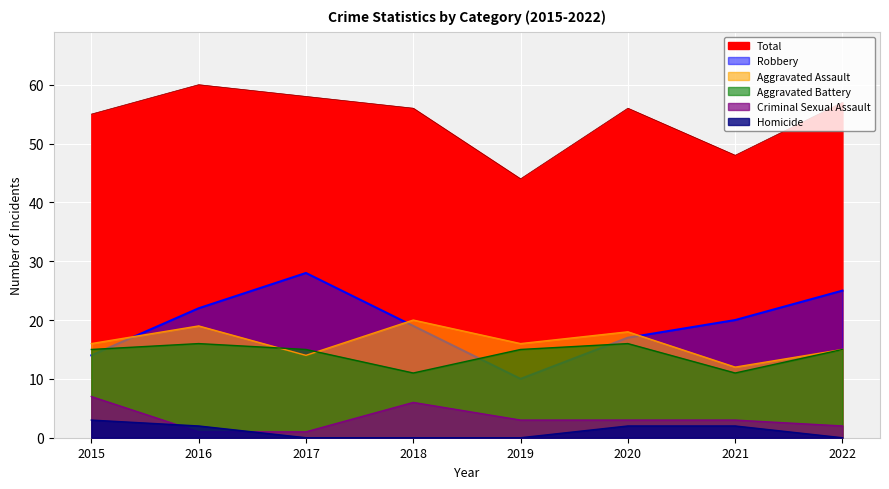

At which label does Homicide reach its minimum?

2017